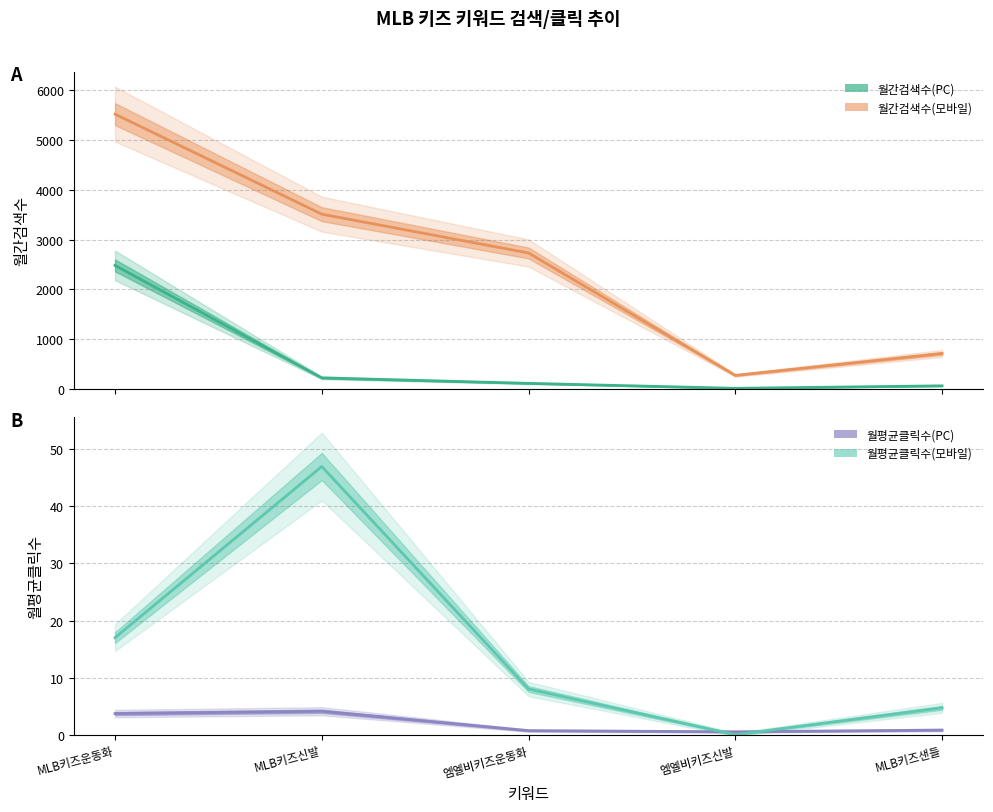

Does the chart have visible grid lines?

Yes